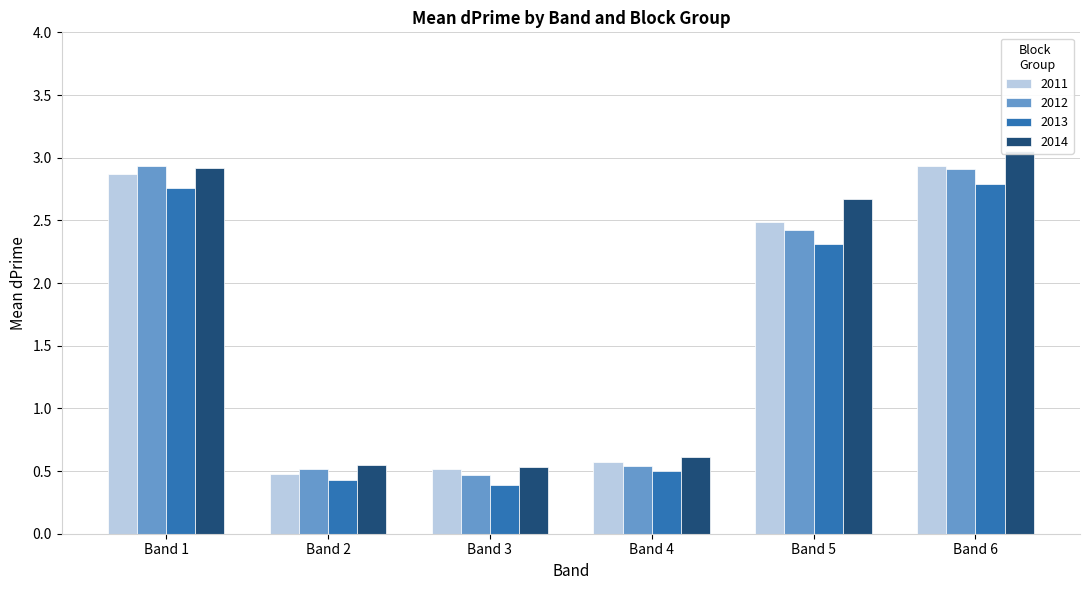

Reading right to left, transcribe all the data shown in this chart.

2011: 2.9	2.5	0.6	0.5	0.5	2.9
2012: 3.0	2.7	0.6	0.5	0.6	2.9
2013: 2.8	2.3	0.5	0.4	0.4	2.8
2014: 2.9	2.4	0.5	0.5	0.5	2.9